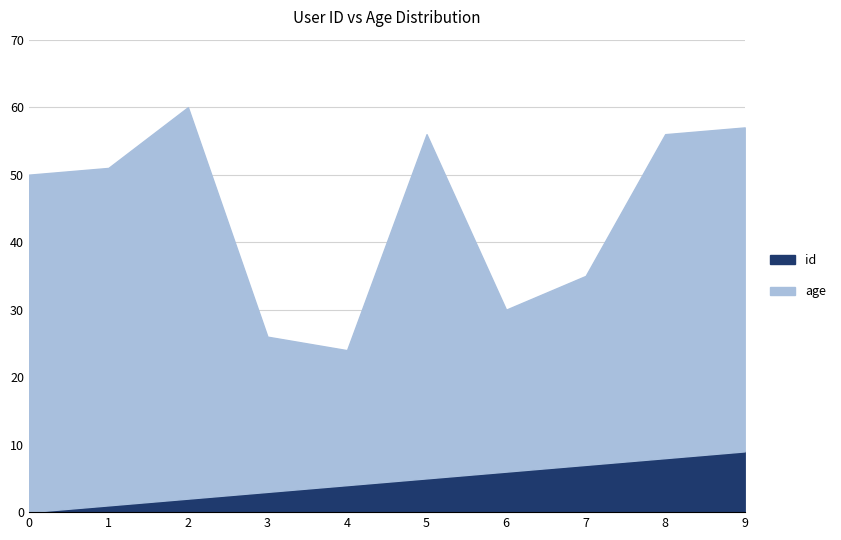

At which category is the sum across all series the highest?

2